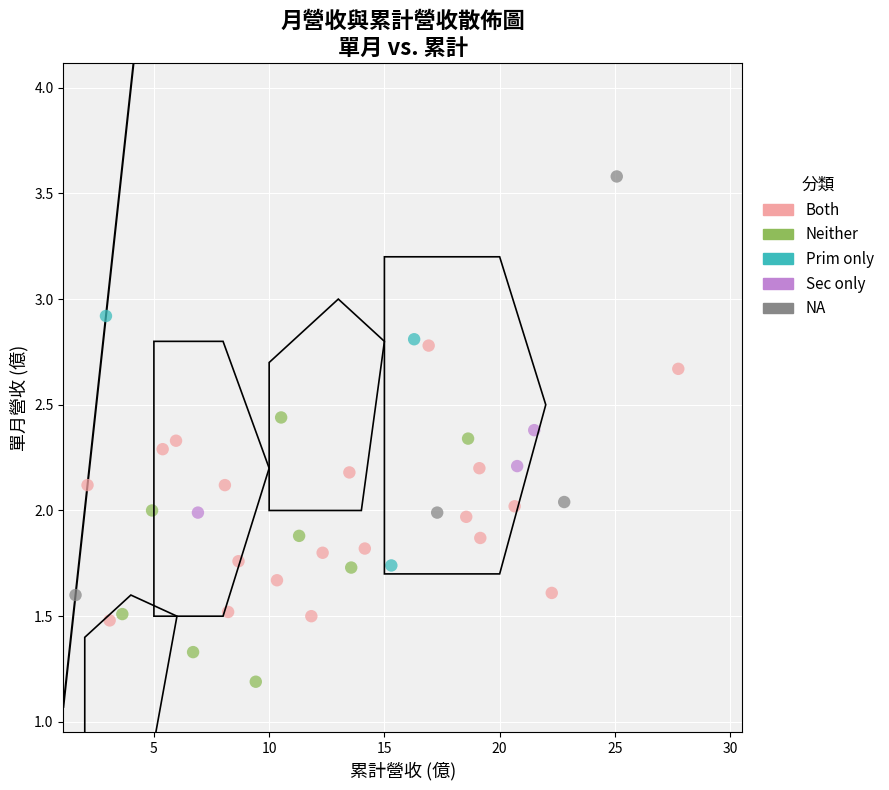

Which series has the widest spread of Y values?

NA